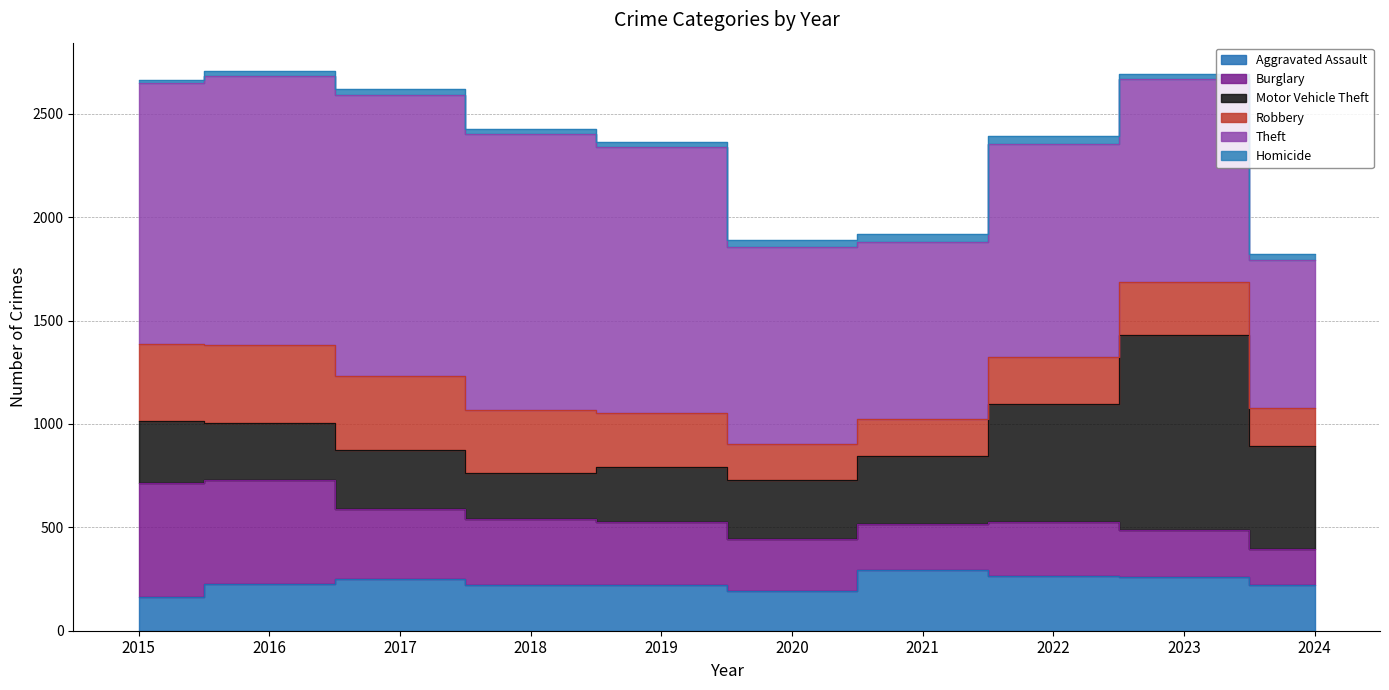

What is the total value across all series at 2020?

1891